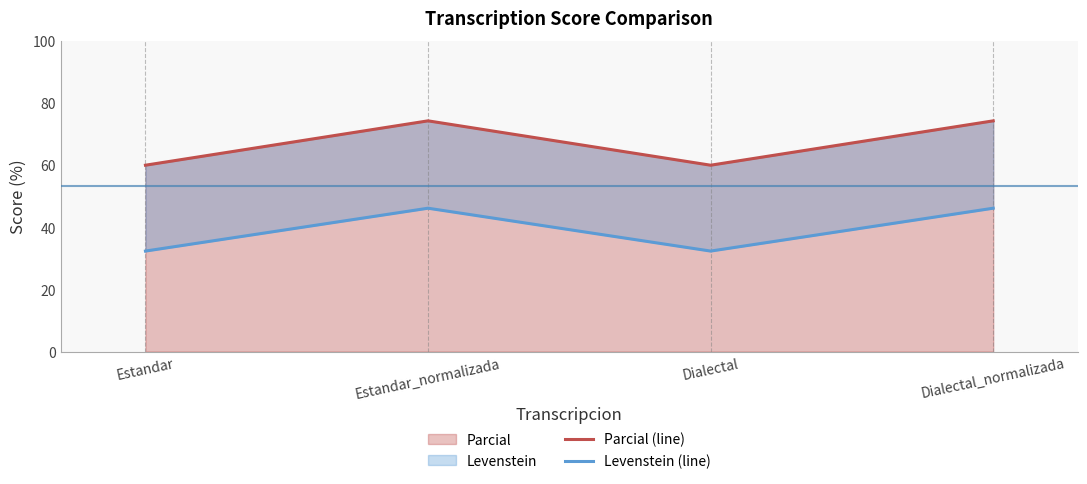

How many lines are shown in the chart?

2